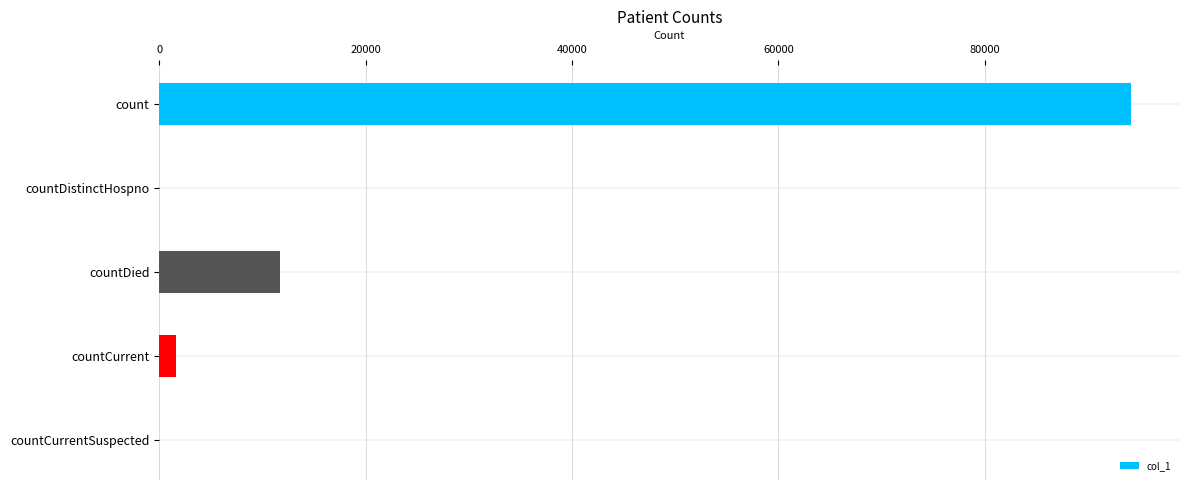

Reading top to bottom, list all the values displayed in this chart.

count=94204	countDistinctHospno=0	countDied=11720	countCurrent=1668	countCurrentSuspected=0